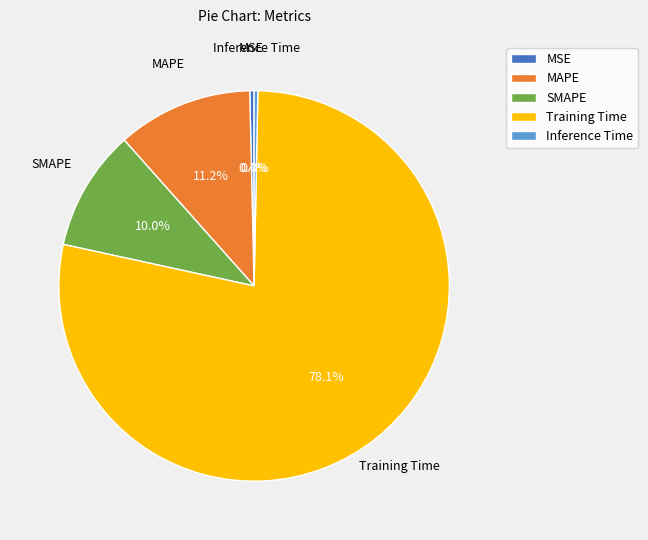

The Training Time slice represents 90% of the pie. True or false?

False